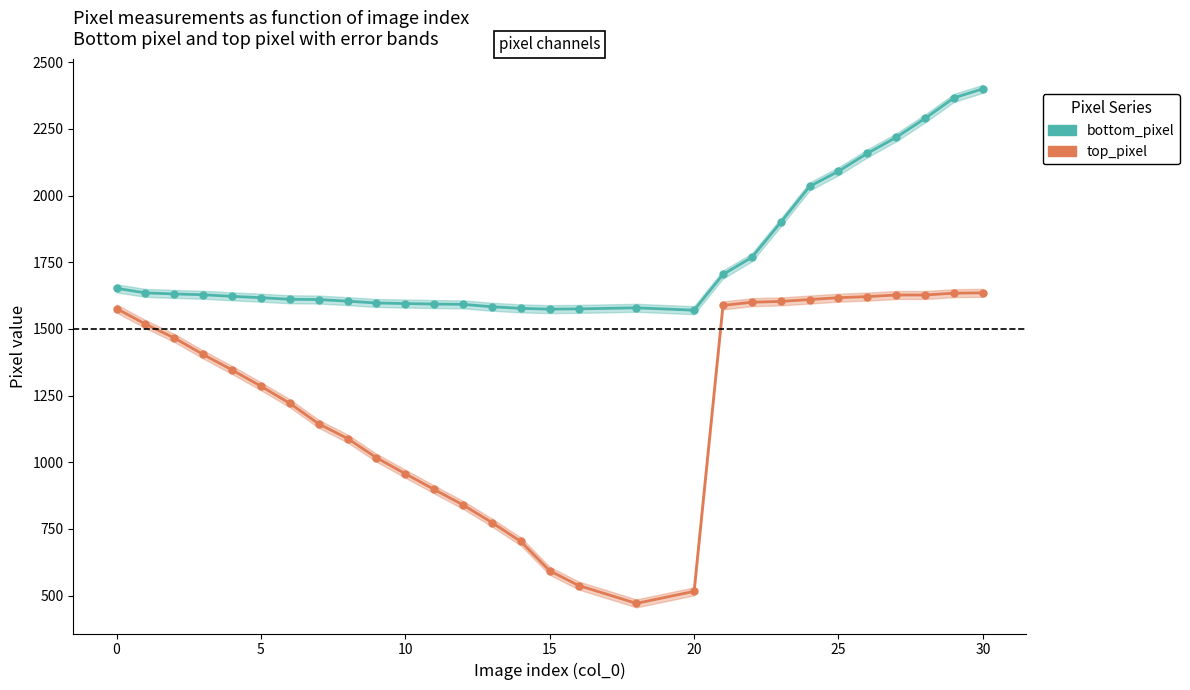

True or false: bottom_pixel has a value of 1574 at 15.

True